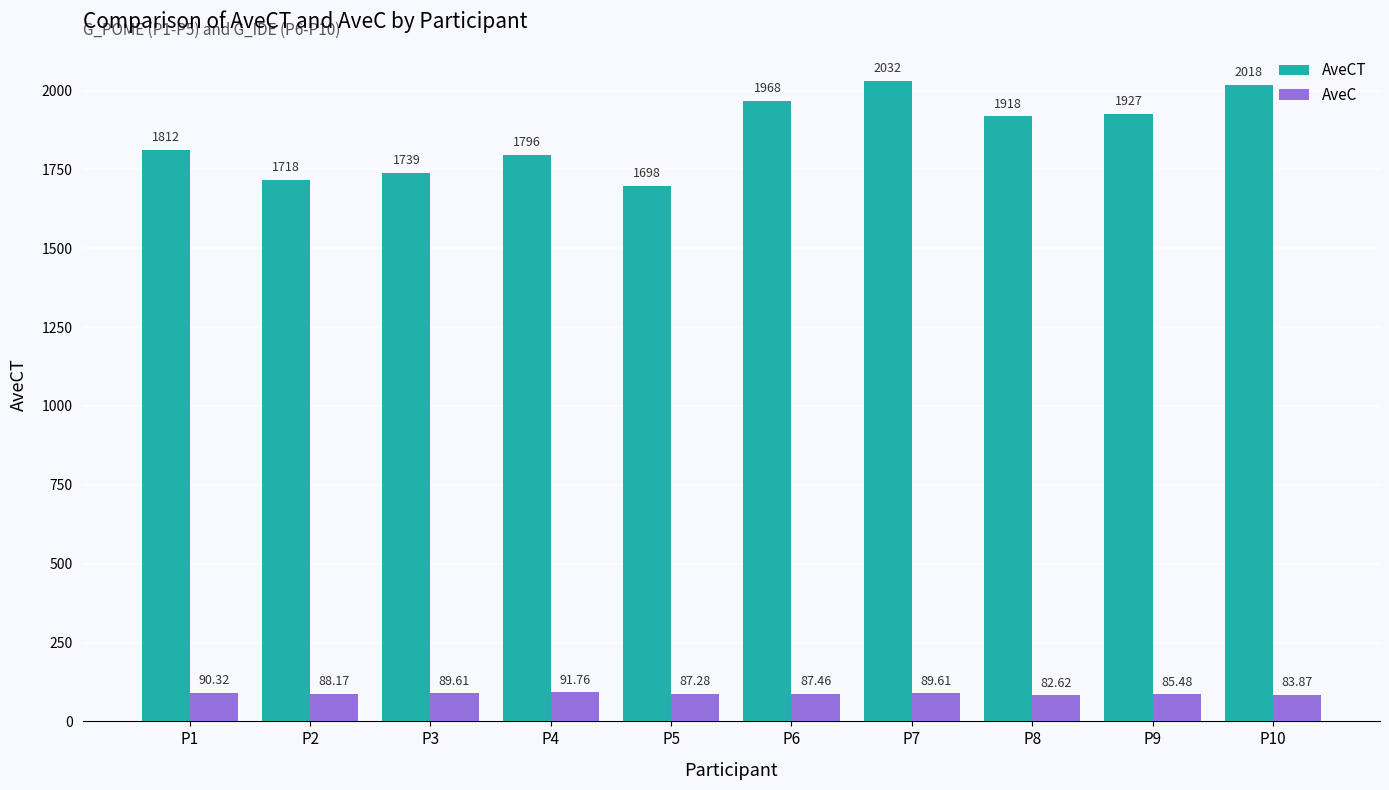

Rank the series by their maximum value, from lowest to highest.

AveC, AveCT